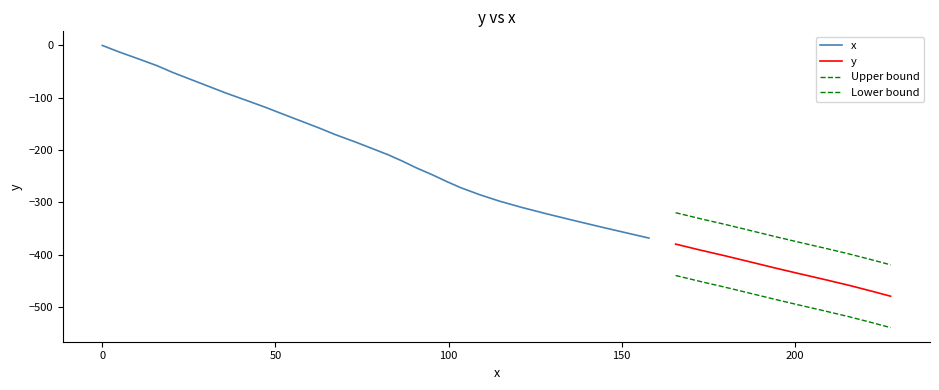

At how many categories does at least one series exceed -168?

40